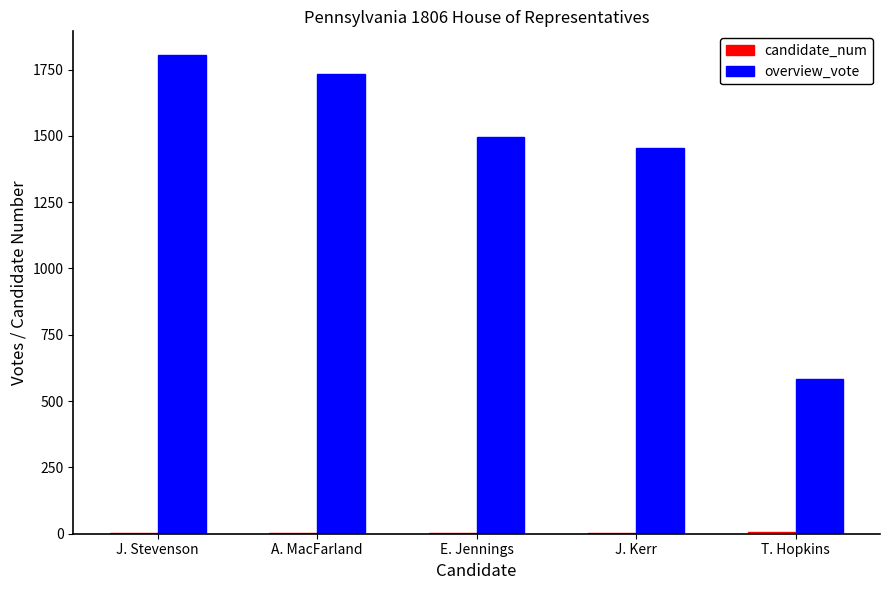

How many categories are shown in the chart?

5